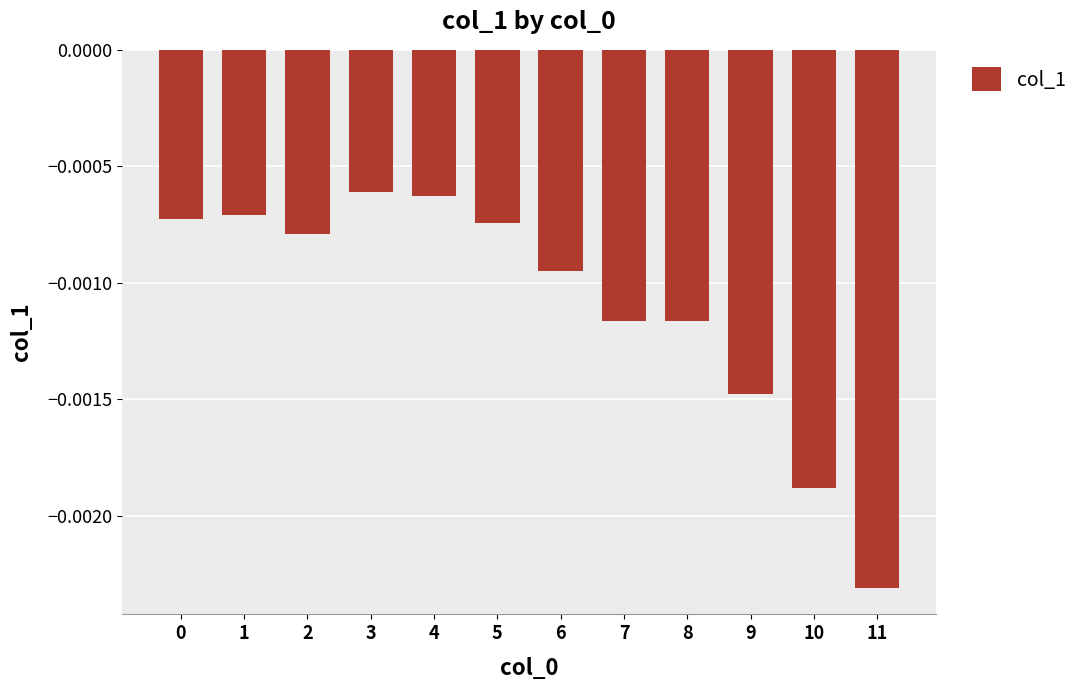

Which label corresponds to the smallest value in the chart?

11